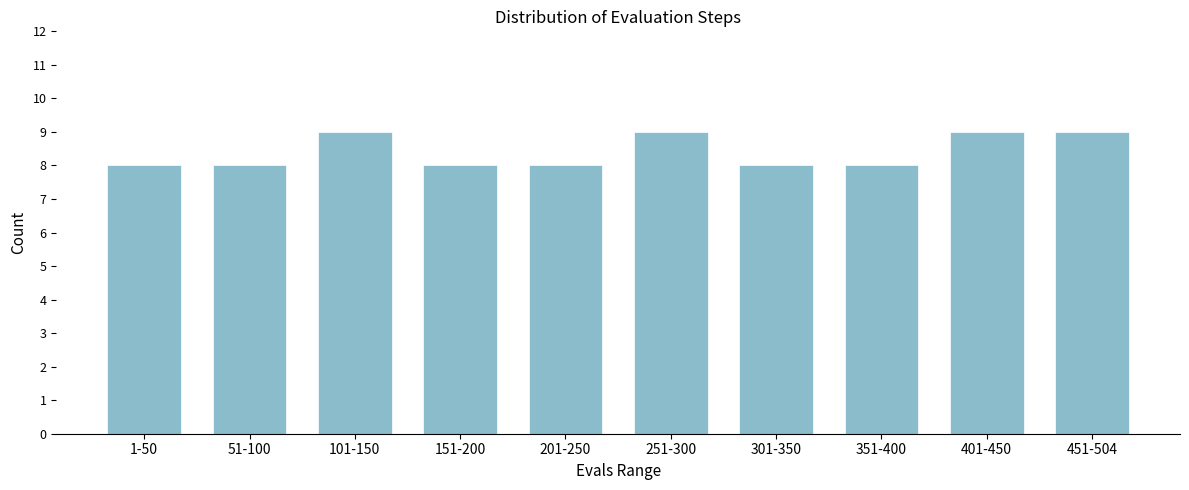

Reading left to right, extract all data points from this chart.

1-50=8	51-100=8	101-150=9	151-200=8	201-250=8	251-300=9	301-350=8	351-400=8	401-450=9	451-504=9